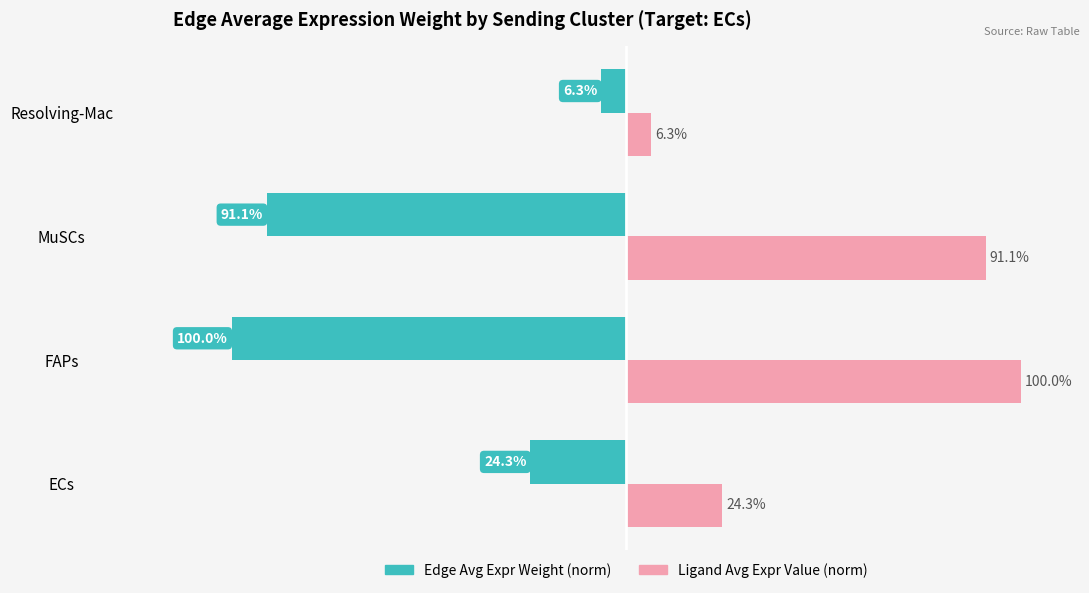

Does the chart contain any negative values?

No